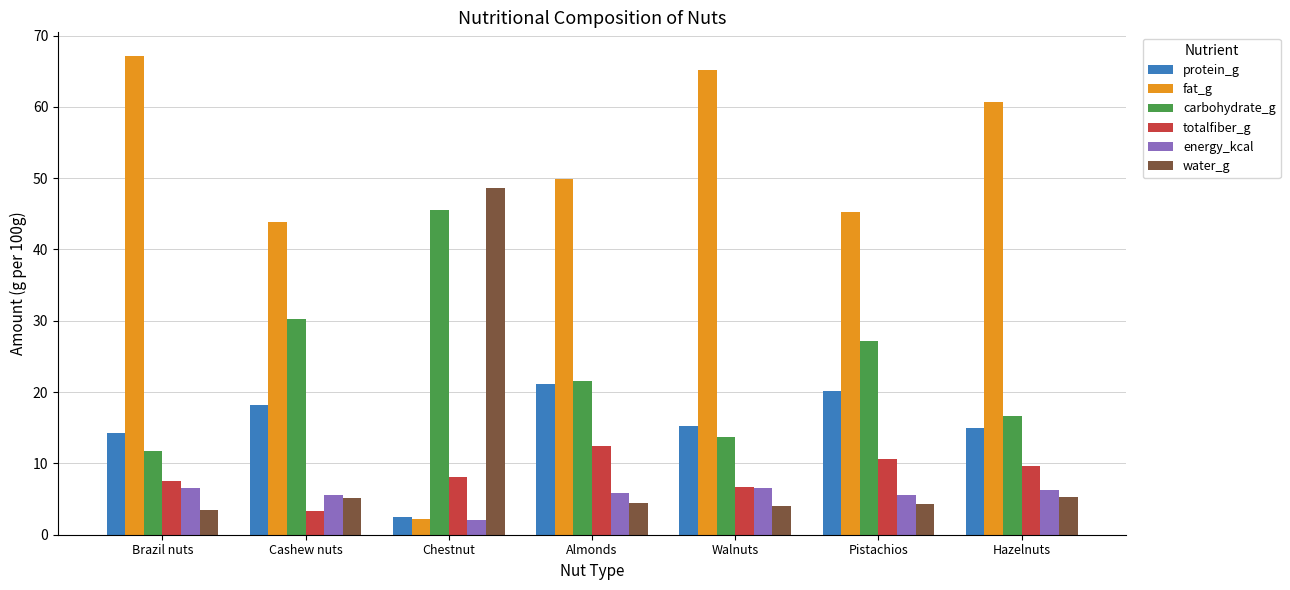

What is the total value across all series at Cashew nuts?

106.3